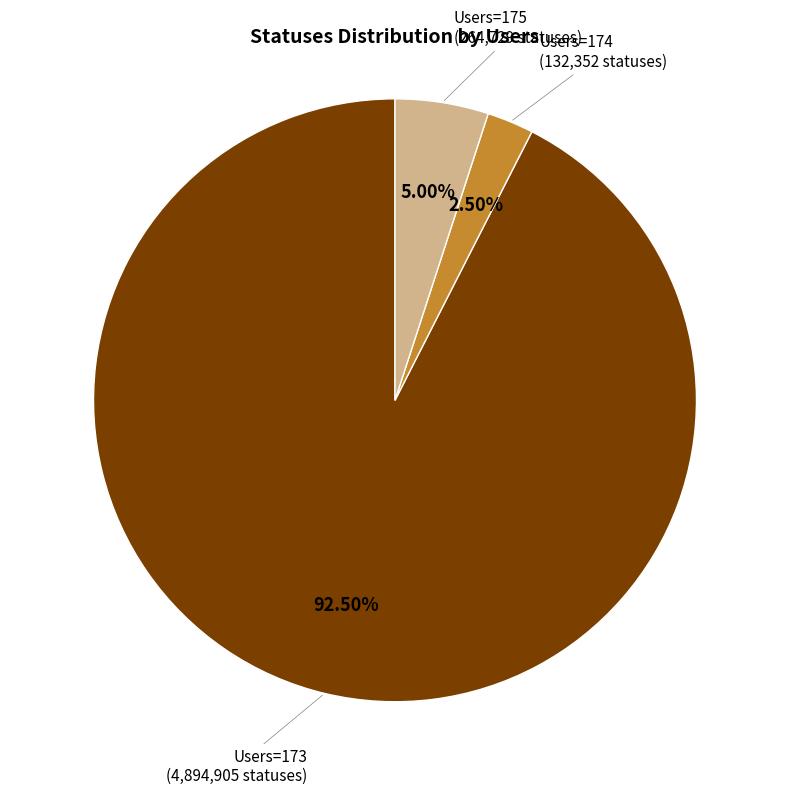

Is there a majority slice in this chart?

Yes